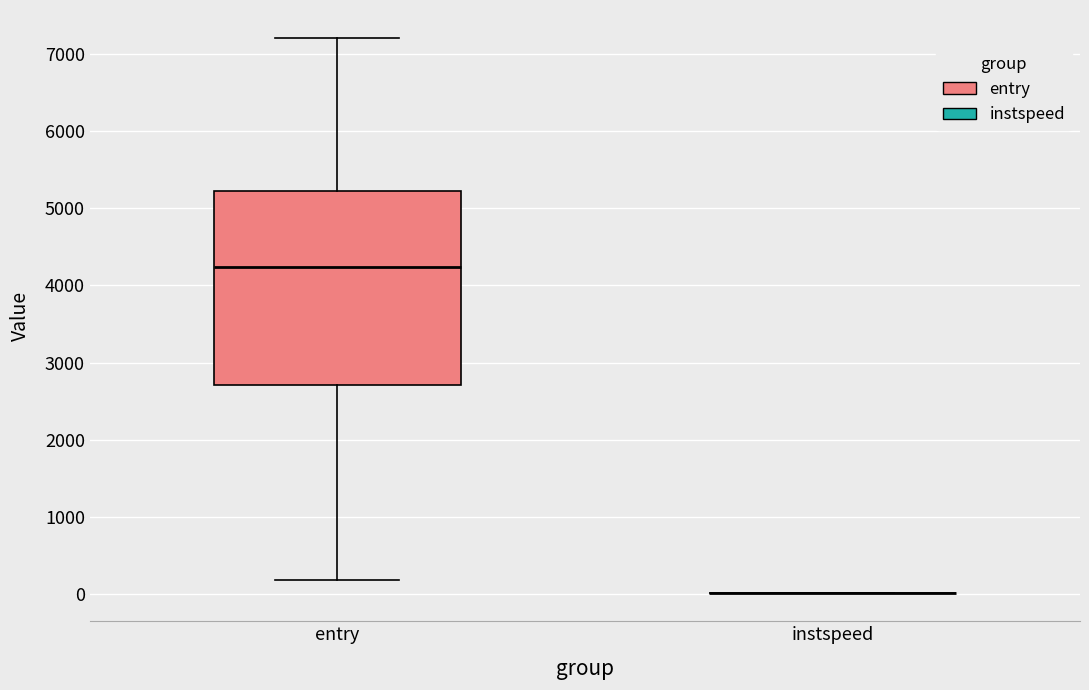

Comparing the boxes themselves (not the whiskers), which one is the tallest?

entry